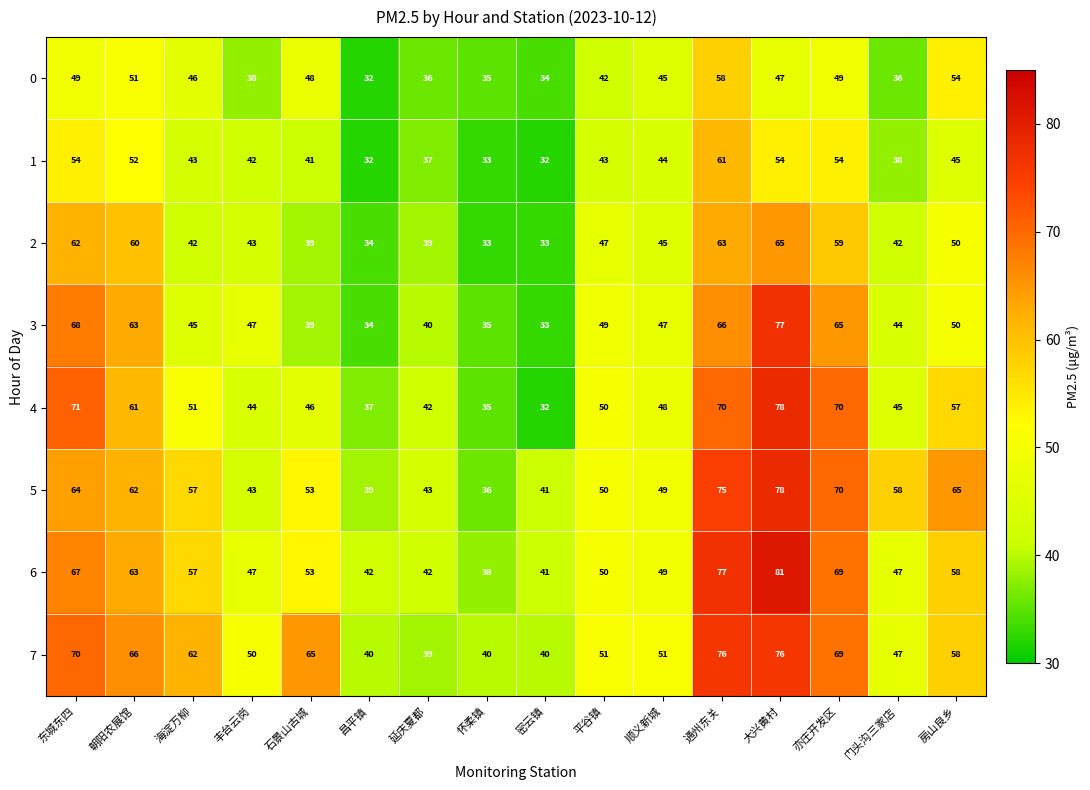

What value does the 3 series have at 门头沟三家店?

44